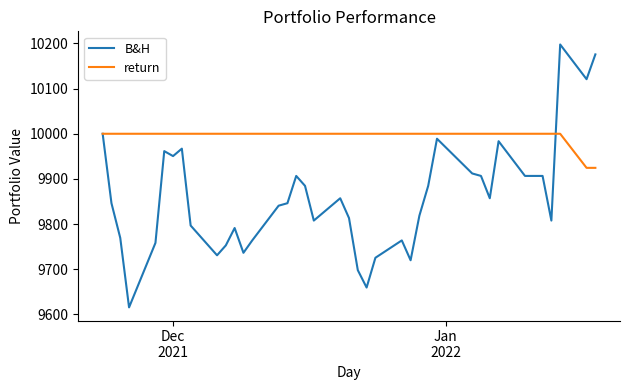

Which series has the largest range (max minus min)?

B&H